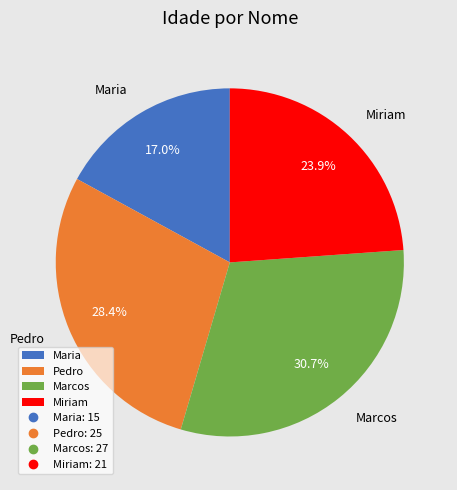

To the nearest percent, what portion does Maria represent?

17%